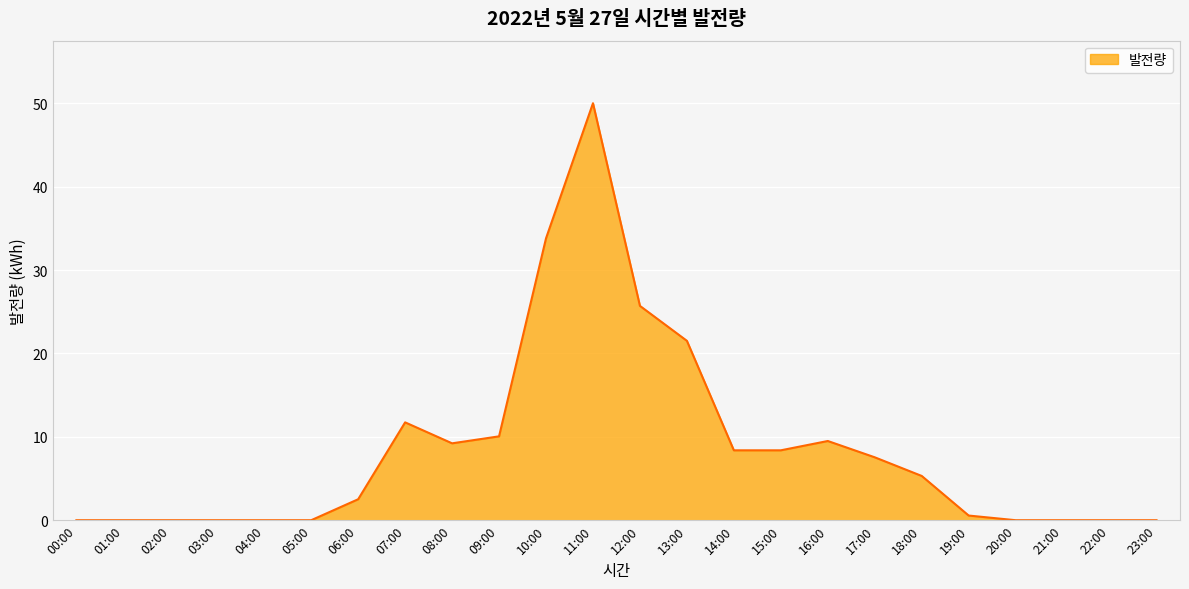

Between 23:00 and 11:00, which is larger?

11:00